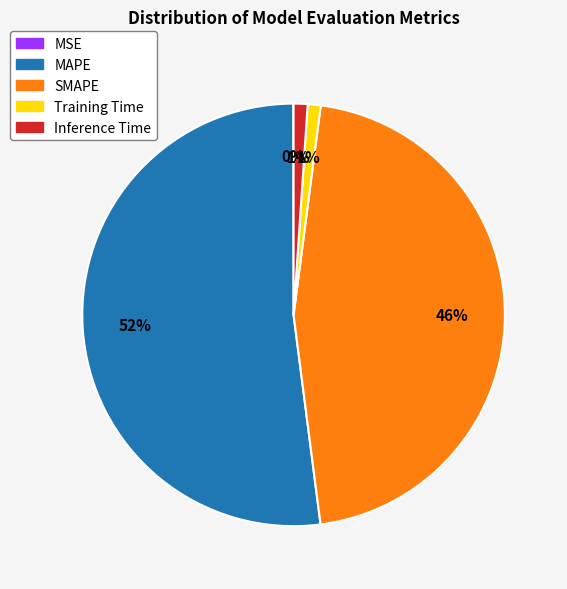

The SMAPE slice represents 32% of the pie. True or false?

False